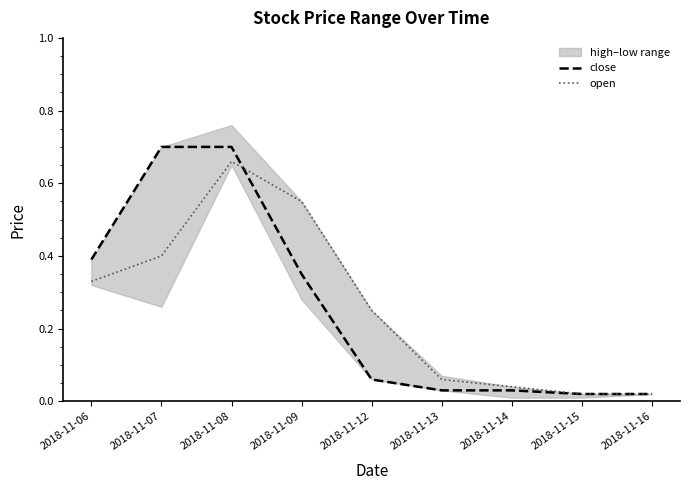

At which label does close reach its minimum?

2018-11-15